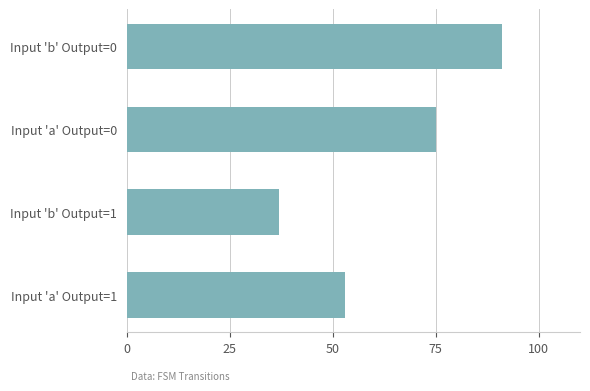

Are the bars grouped side by side (vs. stacked)?

No